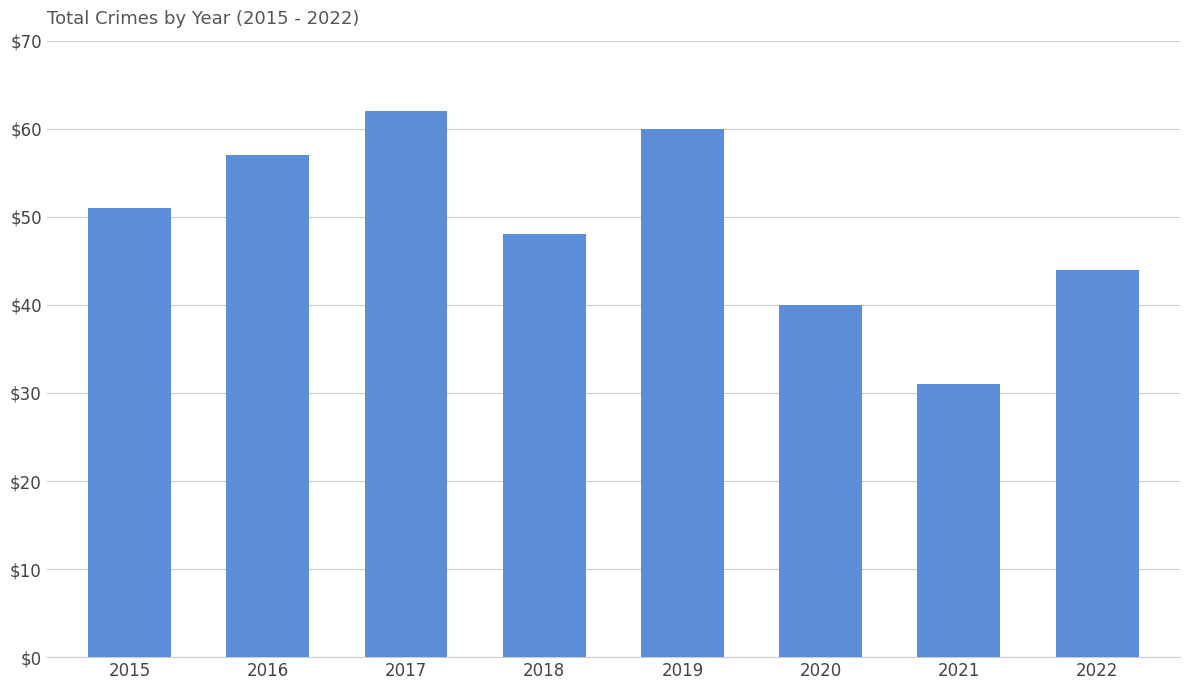

Reading left to right, extract all data points from this chart.

51	57	62	48	60	40	31	44